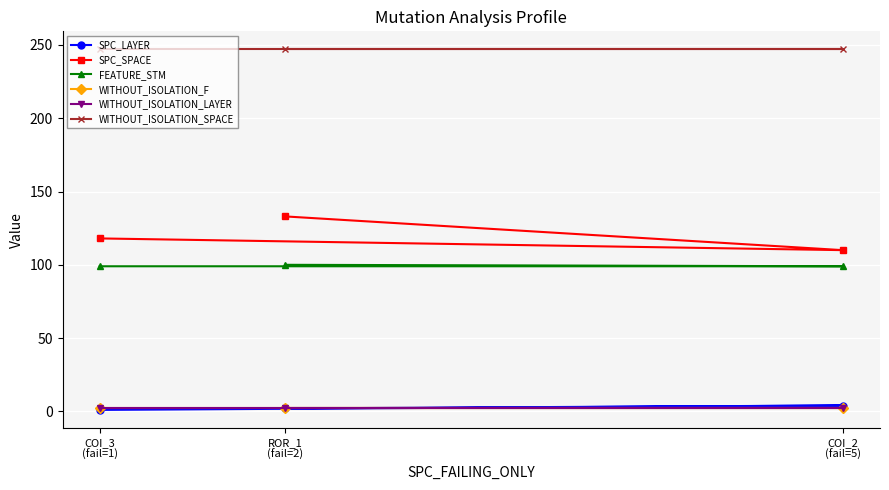

At how many categories does at least one series exceed 174?

3